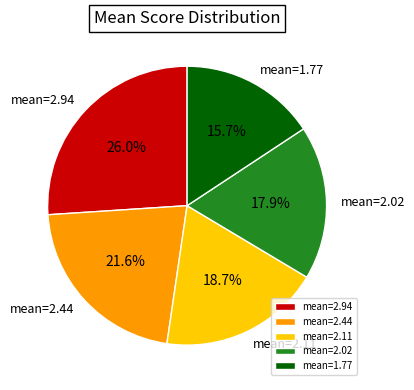

Is there a majority slice in this chart?

No